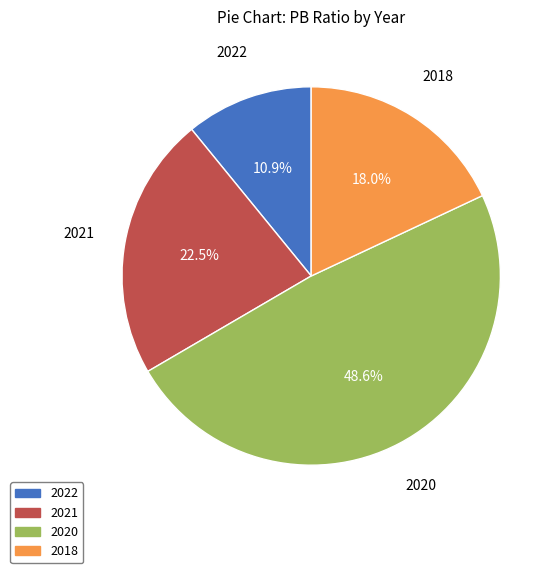

Rank the categories by value from lowest to highest.

2022, 2018, 2021, 2020